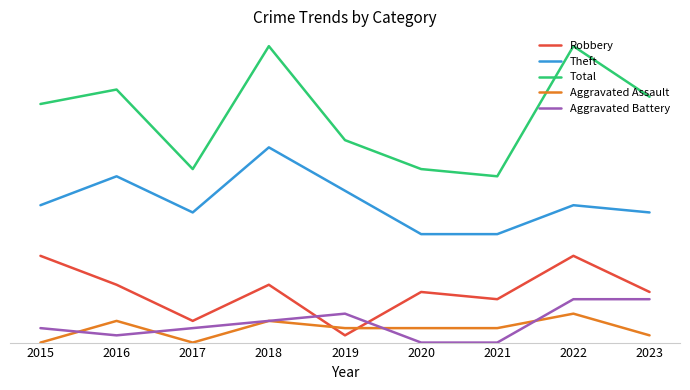

What are all the series names shown in the legend?

Robbery, Theft, Total, Aggravated Assault, Aggravated Battery